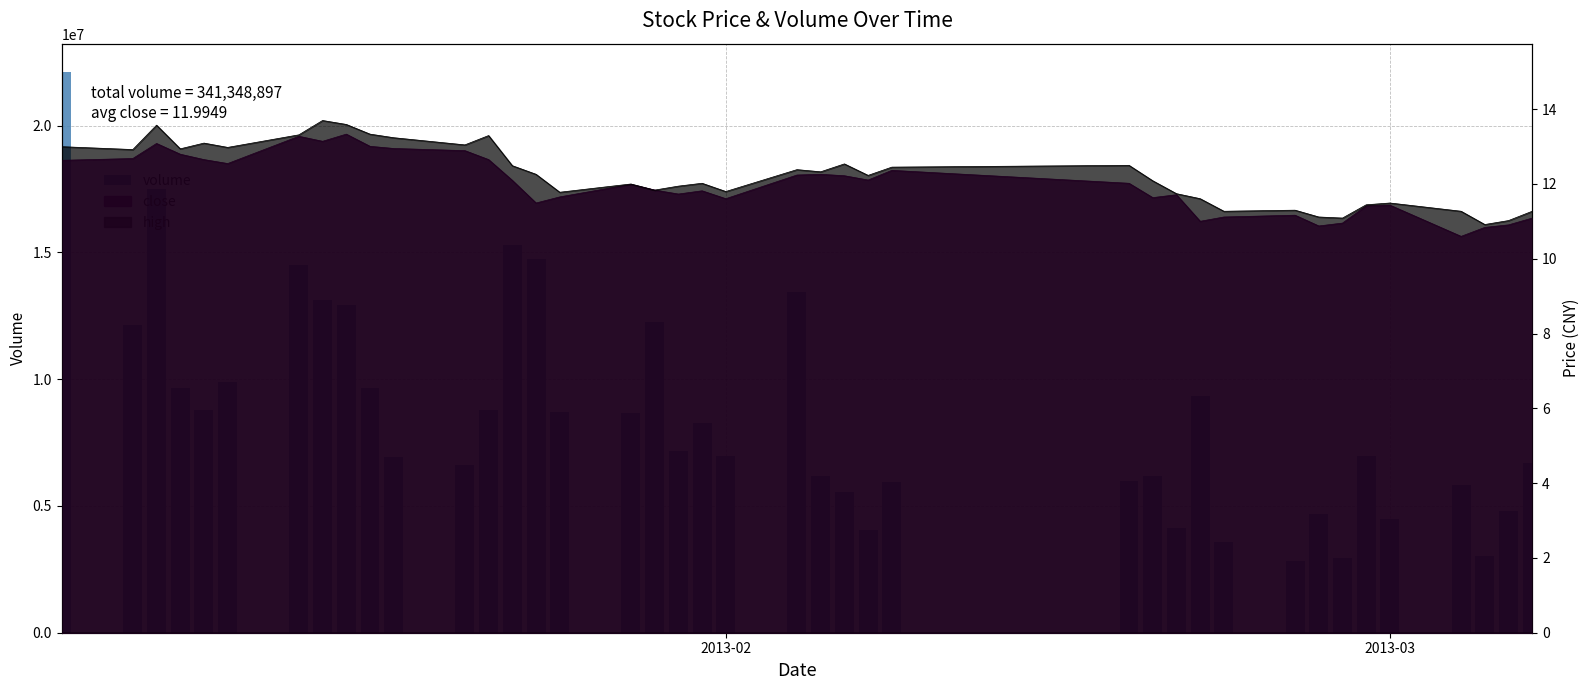

What is the value of the 13th bar from the left?

8782284